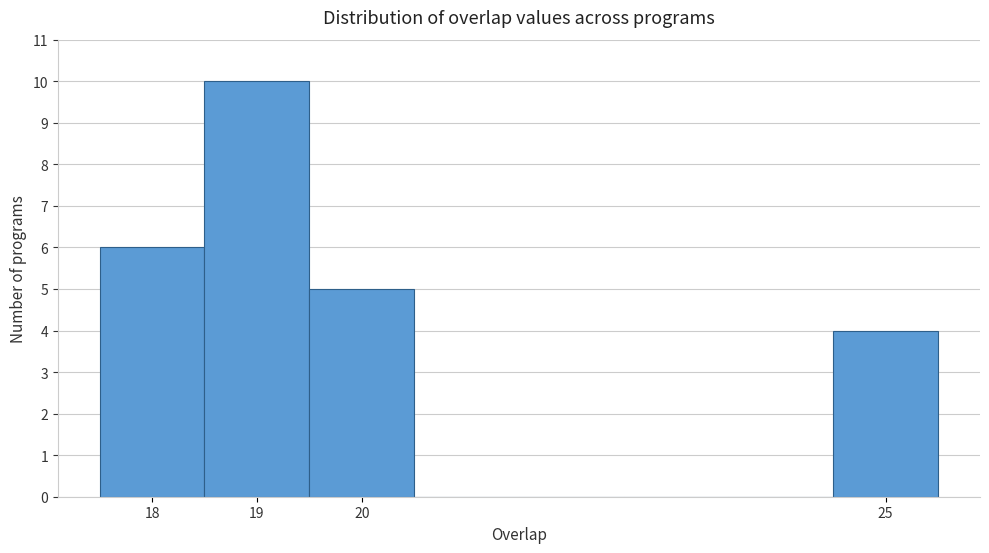

Reading left to right, list every bar in this chart as the range it spans on the x-axis followed by its height. The values are not printed on the chart, so give them approximately, as read against the axis.

17.5 to 18.5: 6
18.5 to 19.5: 10
19.5 to 20.5: 5
20.5 to 21.5: 0
21.5 to 22.5: 0
22.5 to 23.5: 0
23.5 to 24.5: 0
24.5 to 25.5: 4